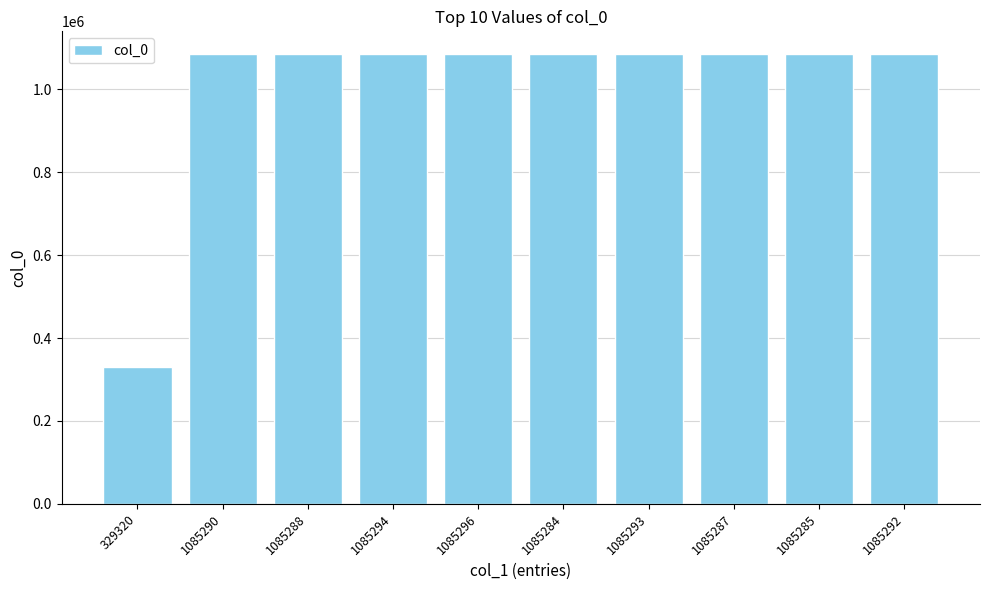

Approximately how many times larger is the value at 1085284 compared to 1085292?

1.0